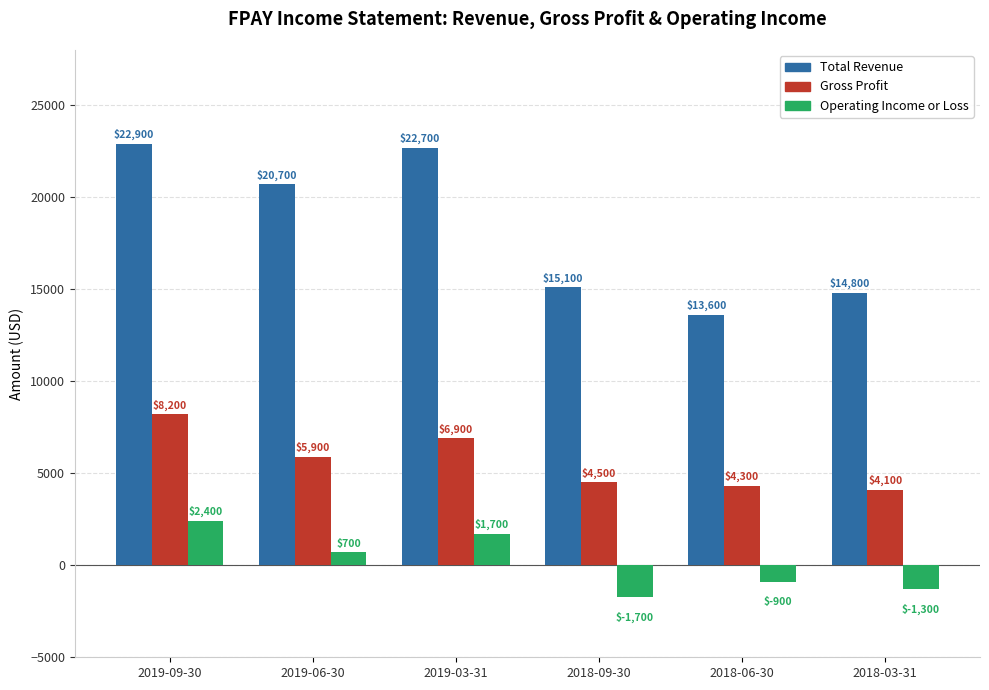

Which category has the highest value in the Operating Income or Loss series?

2019-09-30